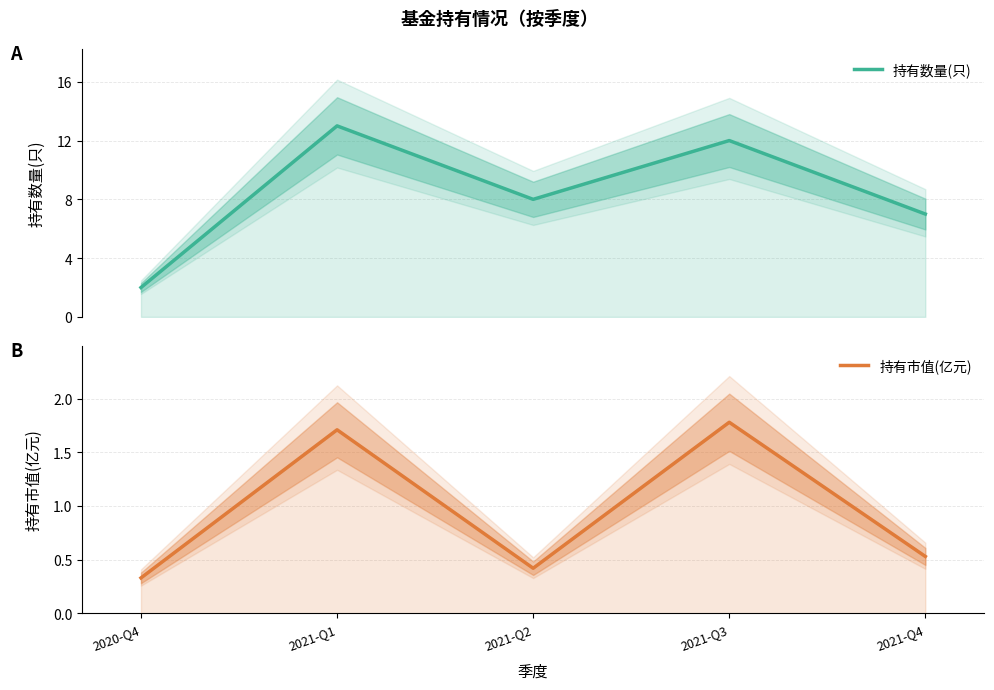

What is the difference between the second highest and second lowest values in the 持有市值(亿元) series?

1.3